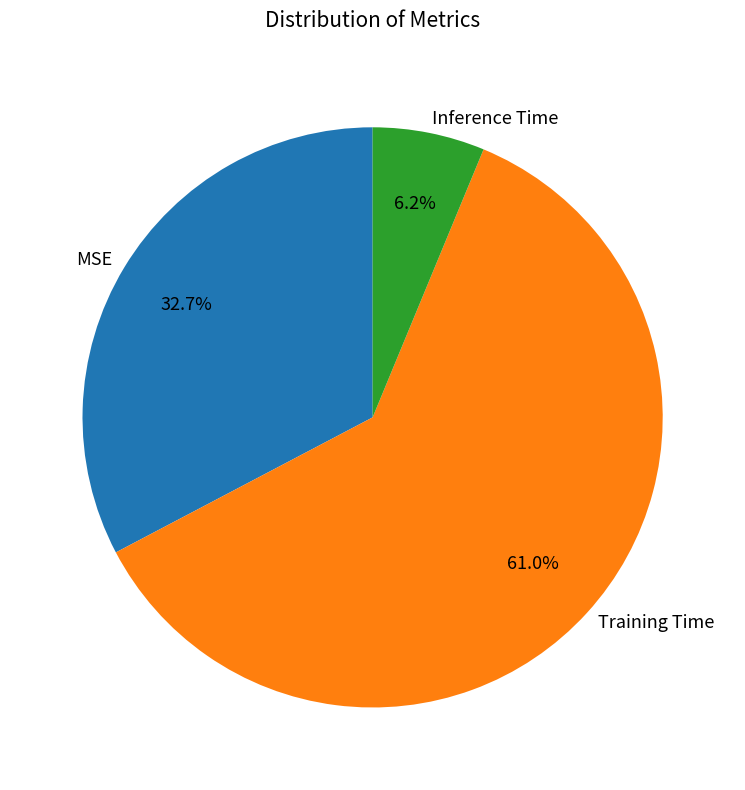

What percentage do MSE and Training Time together represent?

93.8%